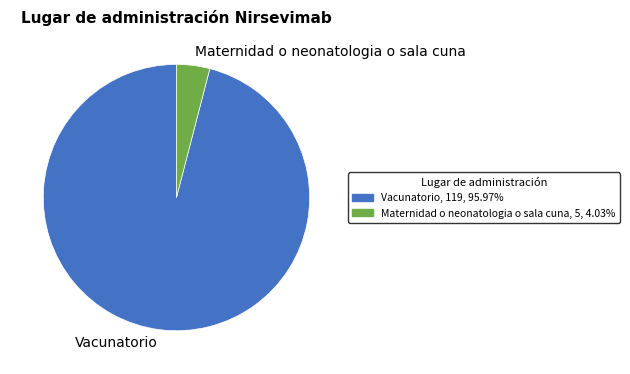

Combined, do Vacunatorio and Maternidad o neonatologia o sala cuna account for over 50%?

Yes